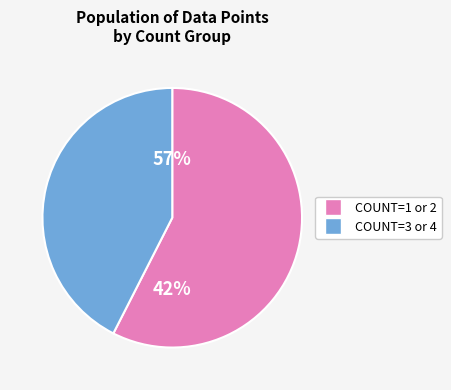

Between 38 and 18, which is larger?

38